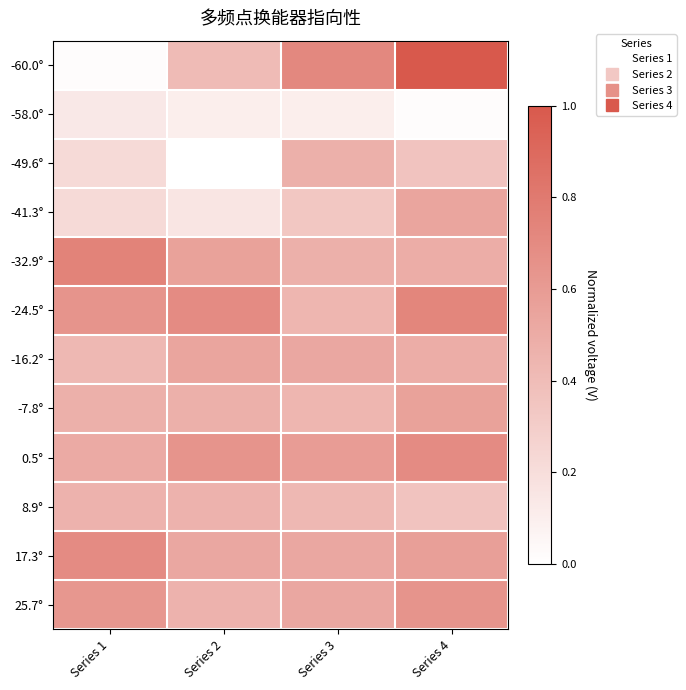

Which has a higher value, Series 1 or Series 4?

Series 4